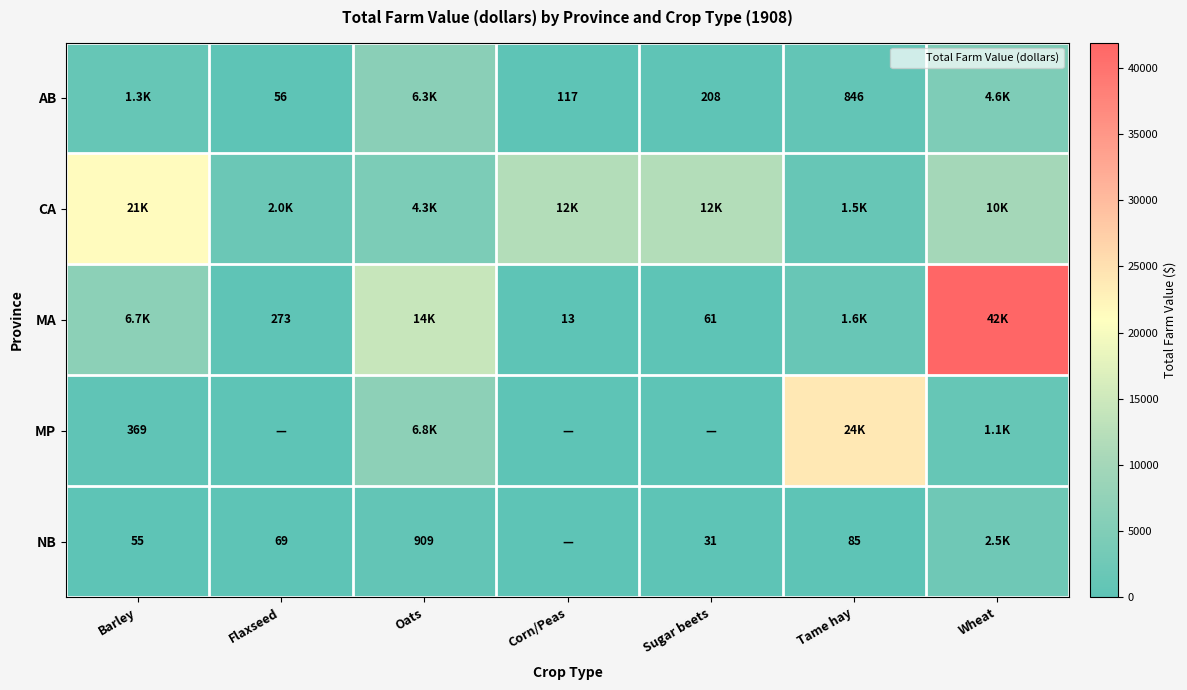

At Corn/Peas, list the series in order from smallest to largest.

MP, NB, MA, AB, CA